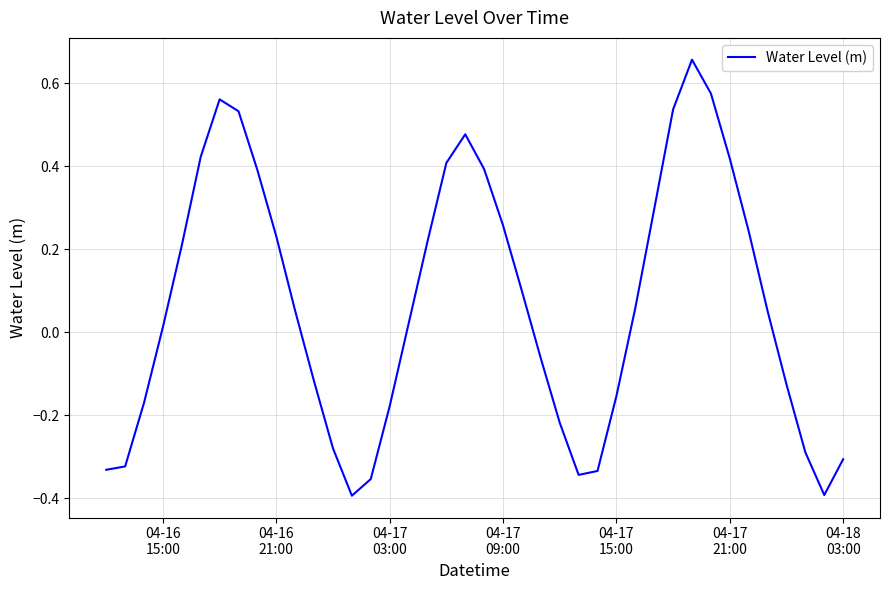

What is the difference between the maximum and minimum values?

1.1